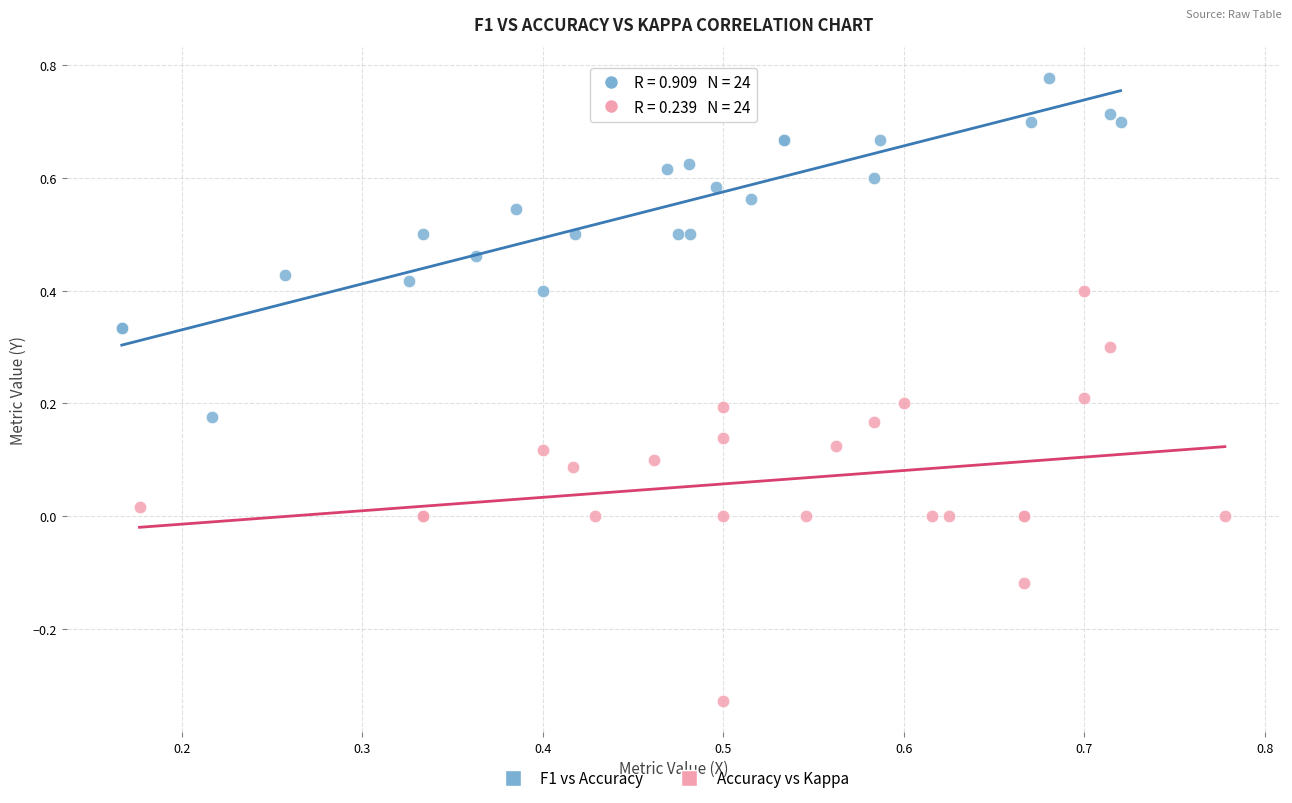

Which series reaches the maximum Y coordinate?

F1 vs Accuracy